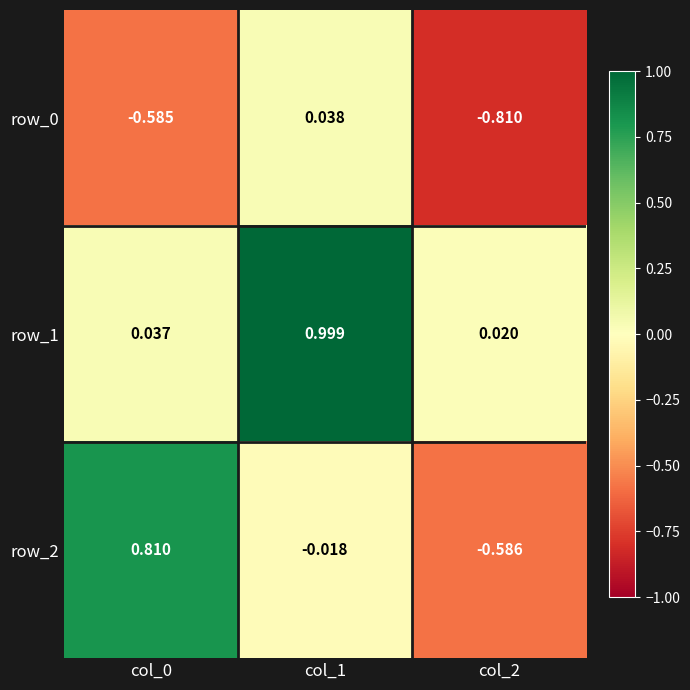

What is the maximum value shown in the chart?

1.0